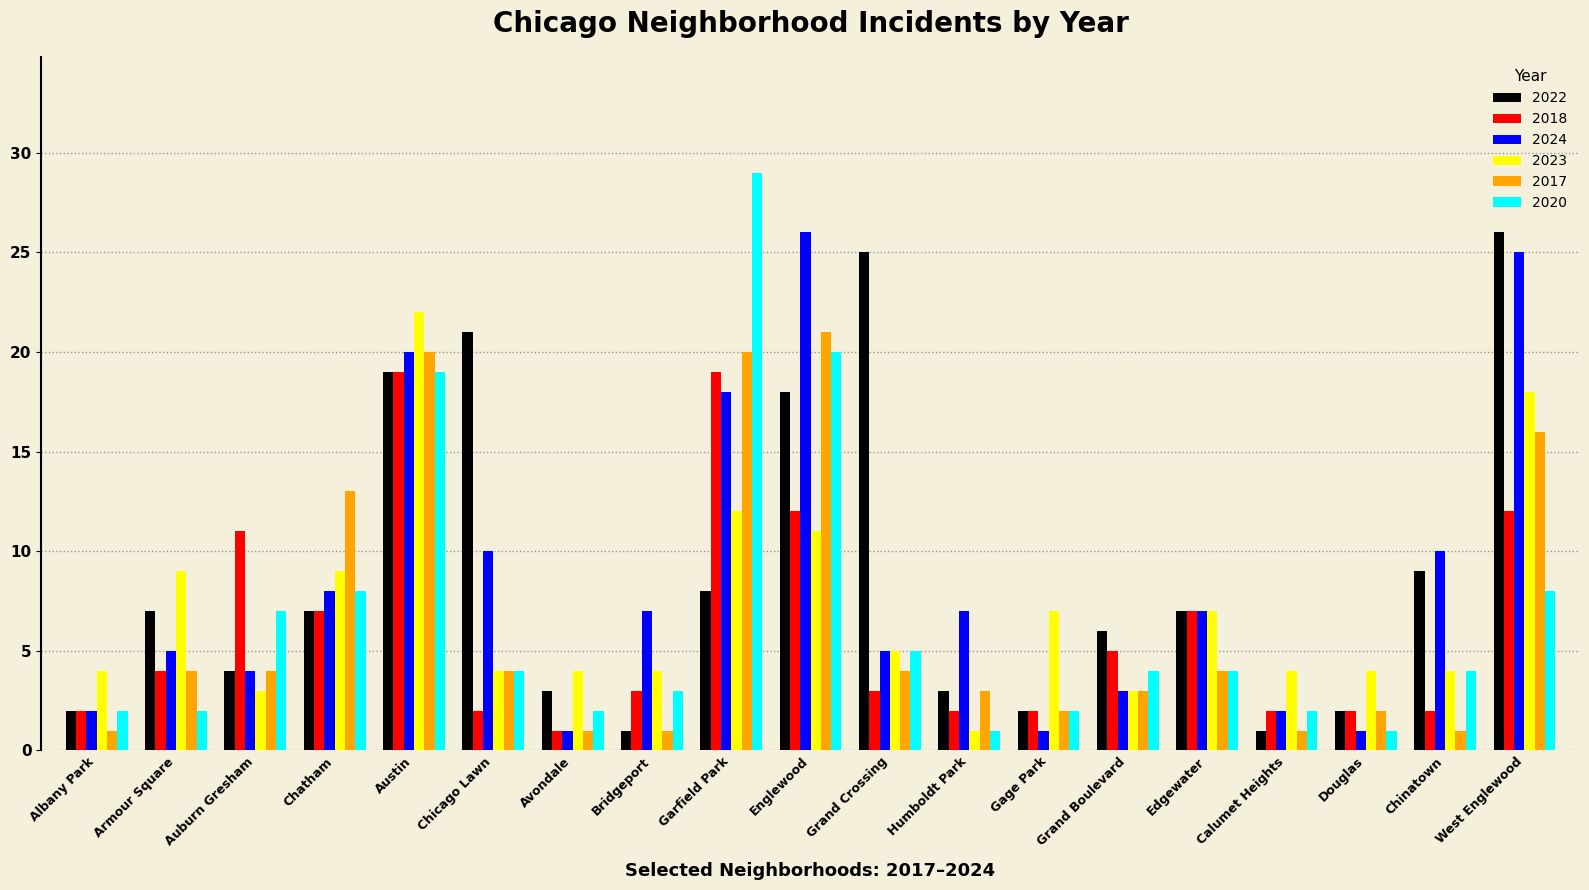

What is the difference between the second highest and minimum values in the 2023 series?

17